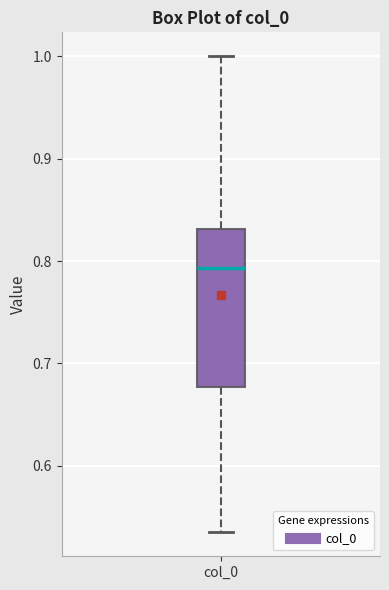

Transcribe this box plot: give where the median line is, the range the box spans, and where the two whiskers end, as read against the y-axis. The values are not printed on the chart, so give them approximately, as read against the axis.

median 0.79, box 0.68 to 0.83, whiskers 0.54 to 1.00